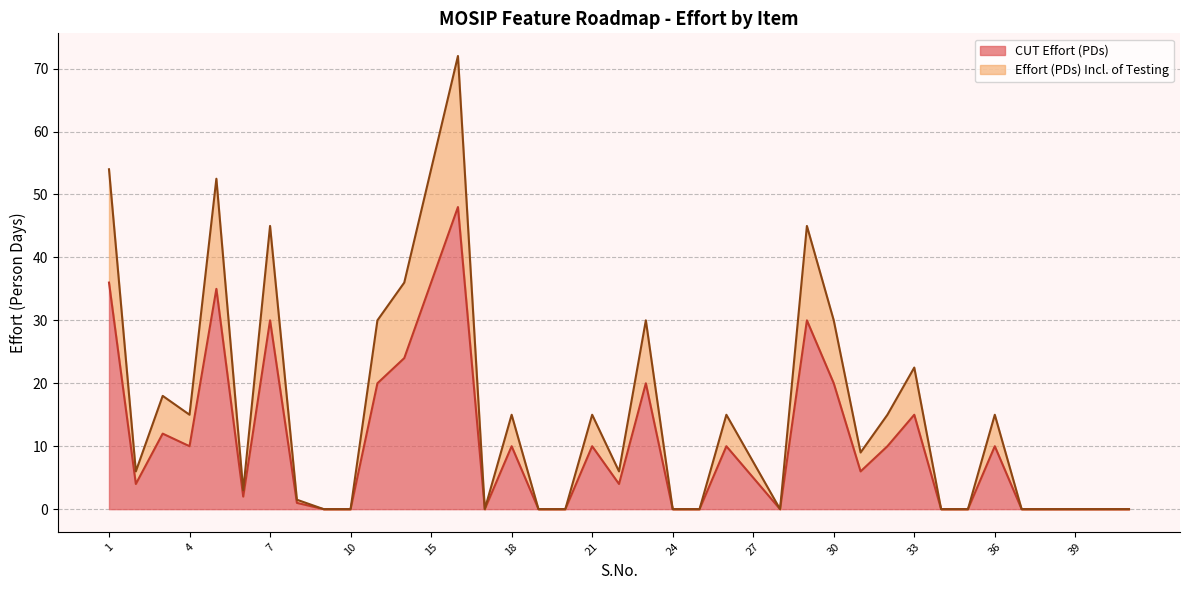

The value of Effort (PDs) Incl. of Testing at 22 is 6.0. True or false?

True